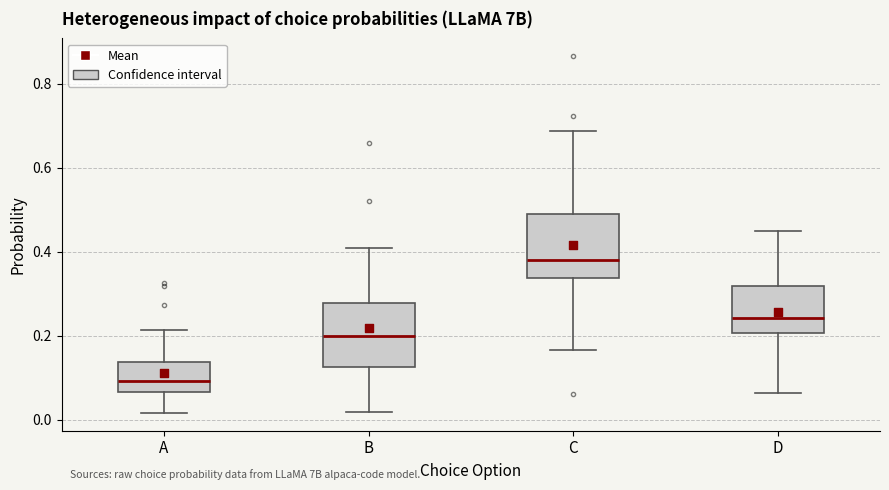

Reading left to right, transcribe this box plot: for each box, give where its median line is, the range the box spans, and where its two whiskers end, as read against the y-axis. The values are not printed on the chart, so give them approximately, as read against the axis.

A: median 0.10, box 0.06 to 0.14, whiskers 0.02 to 0.22
B: median 0.20, box 0.12 to 0.28, whiskers 0.02 to 0.40
C: median 0.38, box 0.34 to 0.50, whiskers 0.16 to 0.68
D: median 0.24, box 0.20 to 0.32, whiskers 0.06 to 0.44